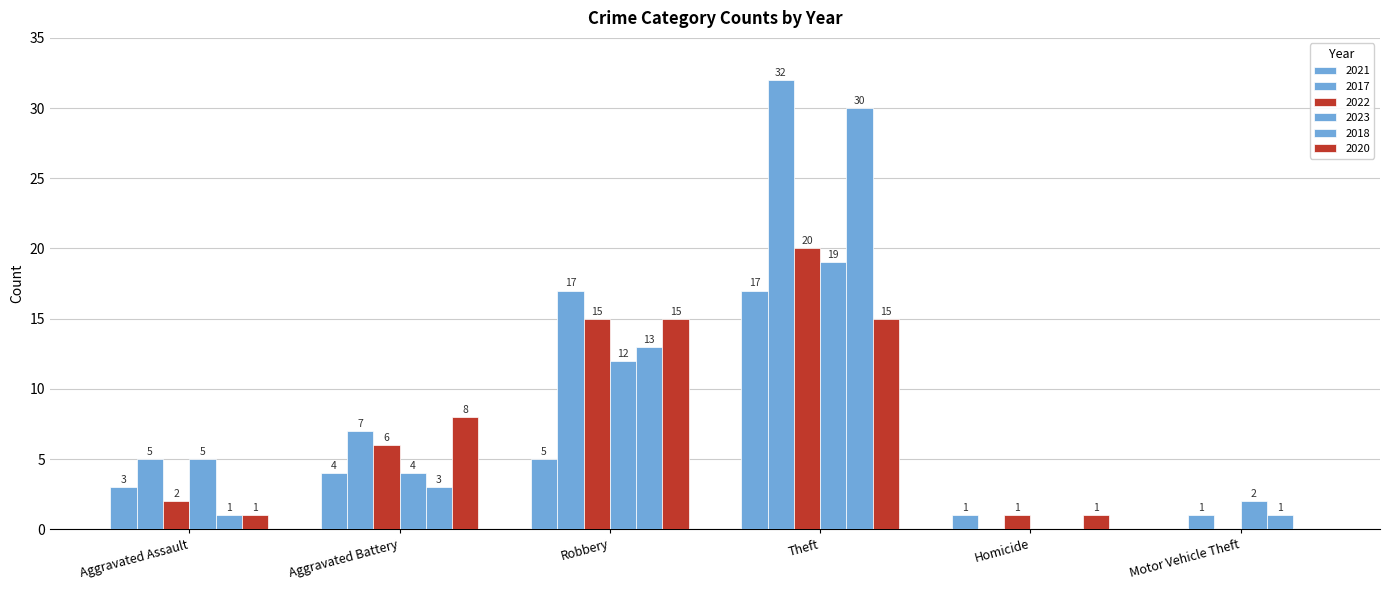

Which has a higher value, Robbery or Aggravated Assault?

Robbery